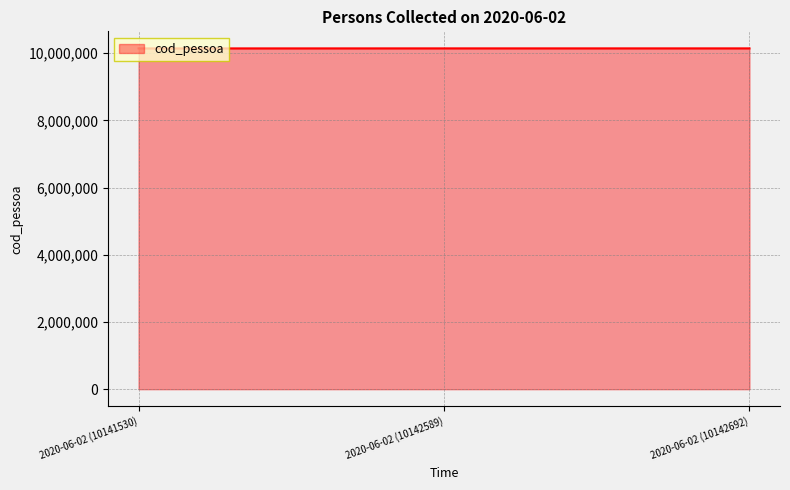

Count the number of categories in the chart.

3